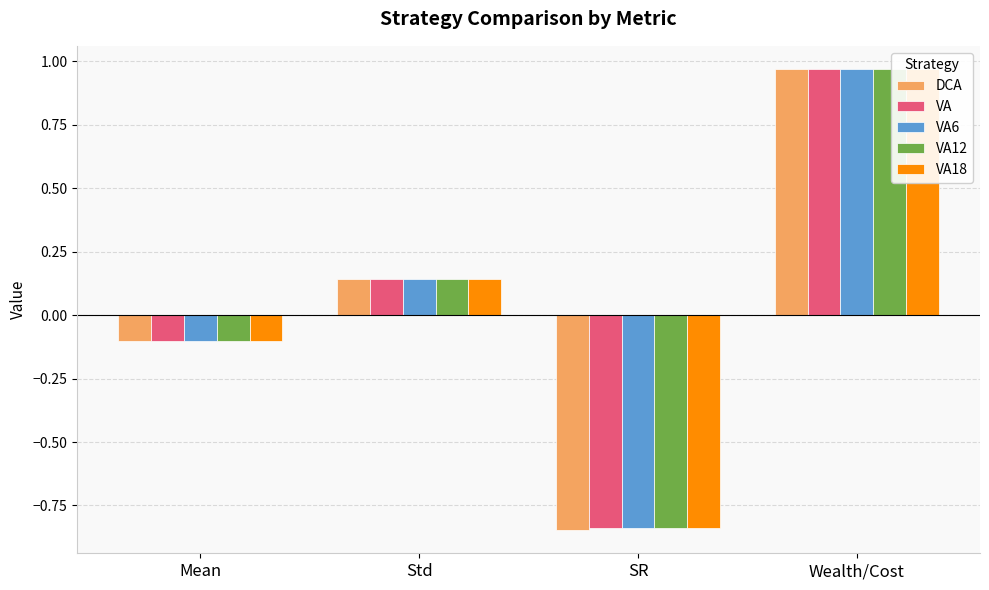

Which label corresponds to the smallest value in the chart?

SR